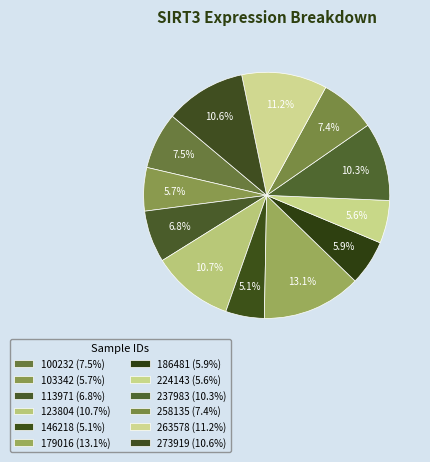

Does 186481 represent more than half of the total?

No